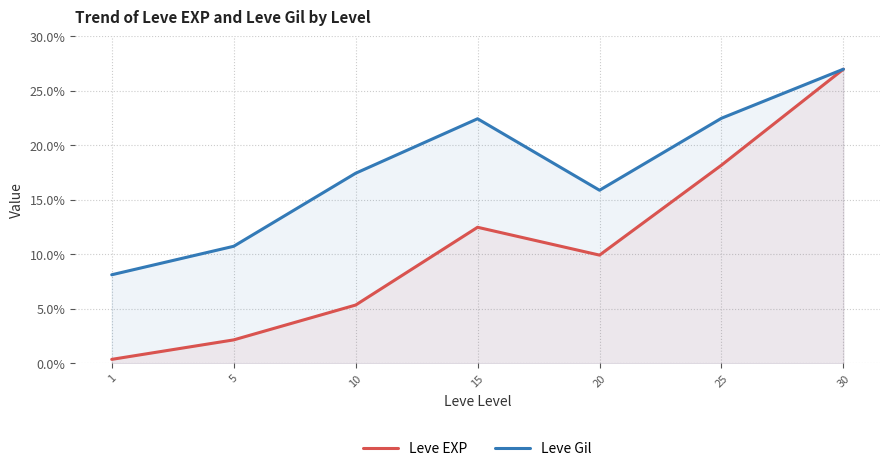

List the series in order of their peak value, lowest first.

Leve EXP, Leve Gil